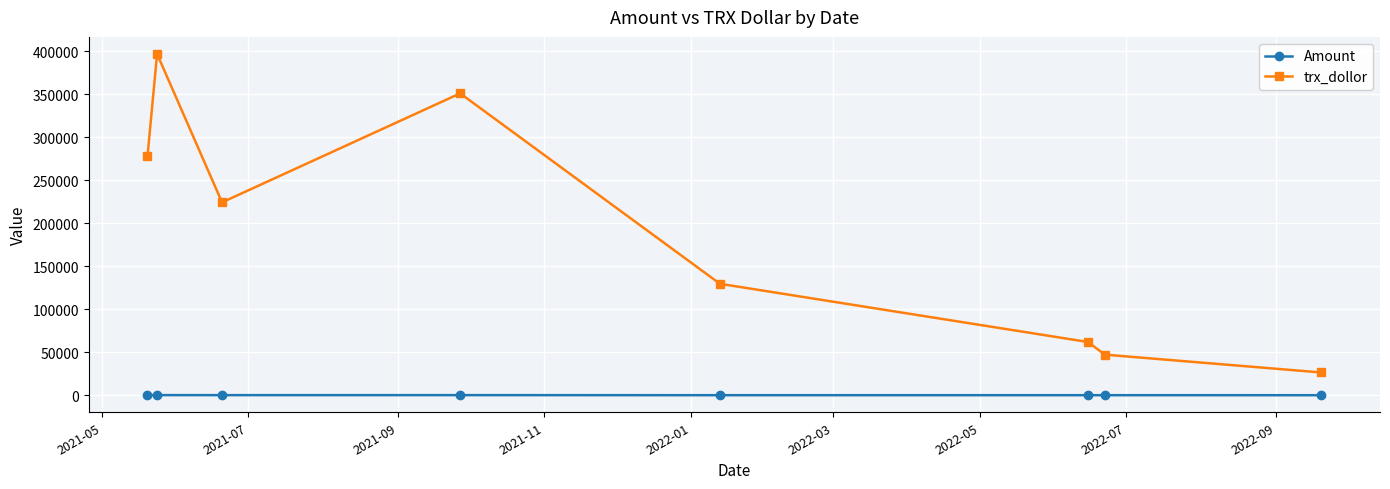

Rank the series by their maximum value, from lowest to highest.

Amount, trx_dollor